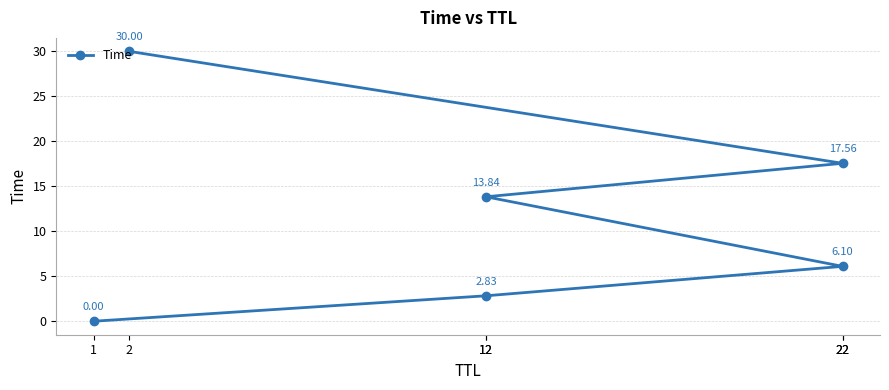

What is the greatest value displayed?

30.0